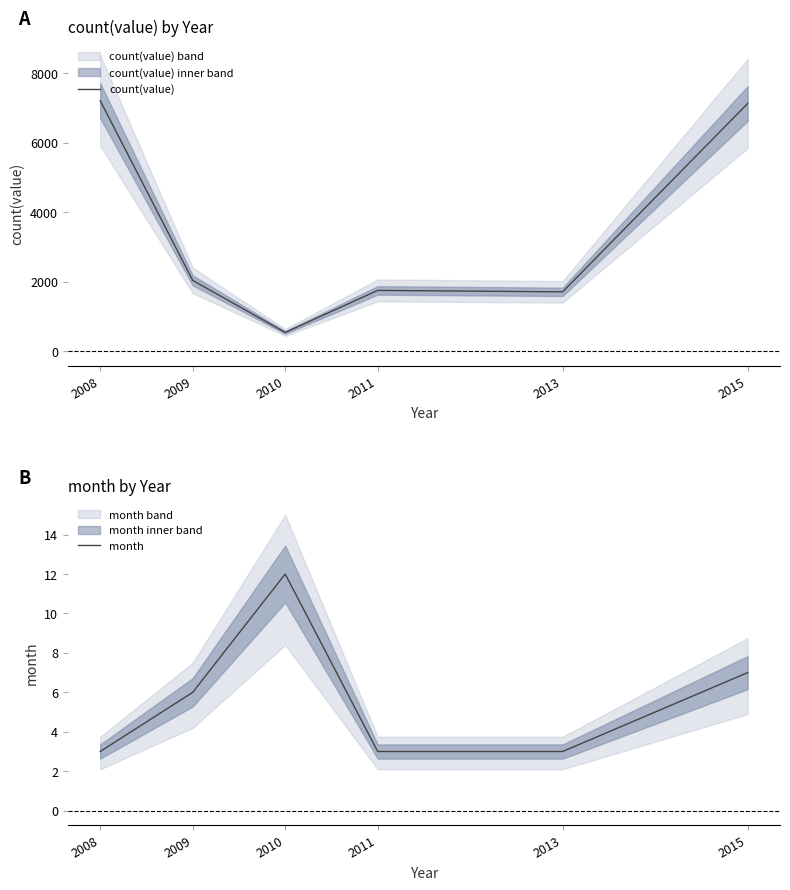

Rank the series by their maximum value, from highest to lowest.

count(value), month